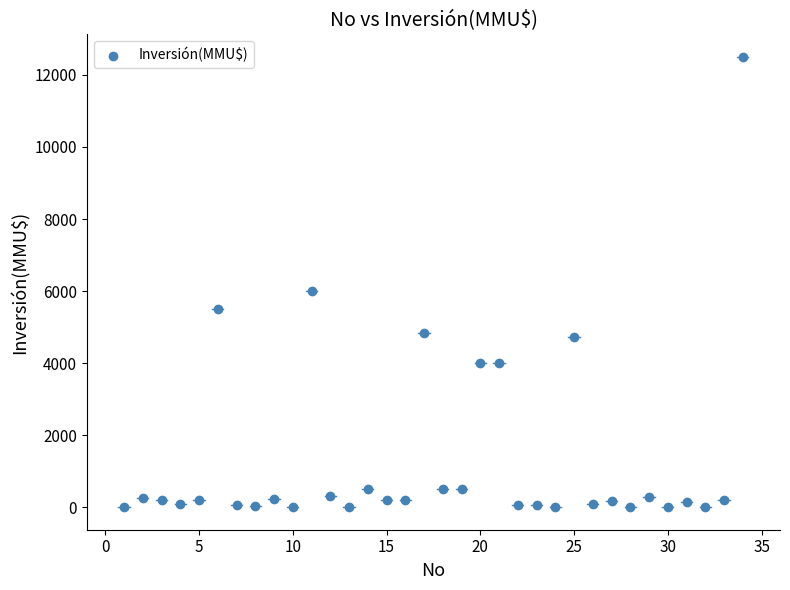

What is the range of X values (max minus min)?

33